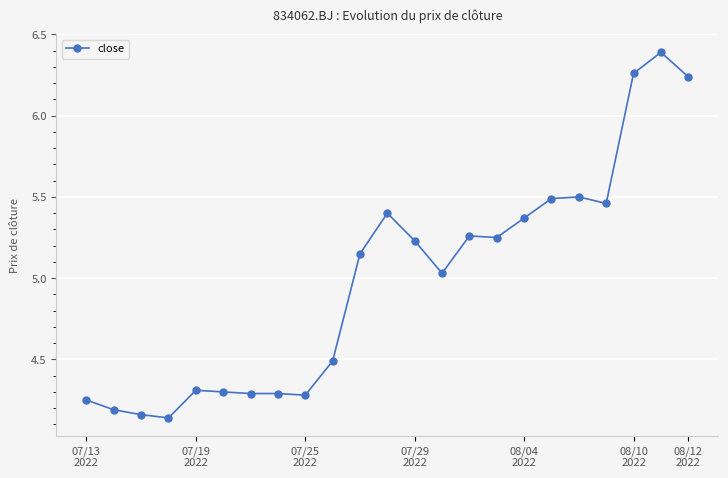

What is the value of the 22nd point from the left?

6.4